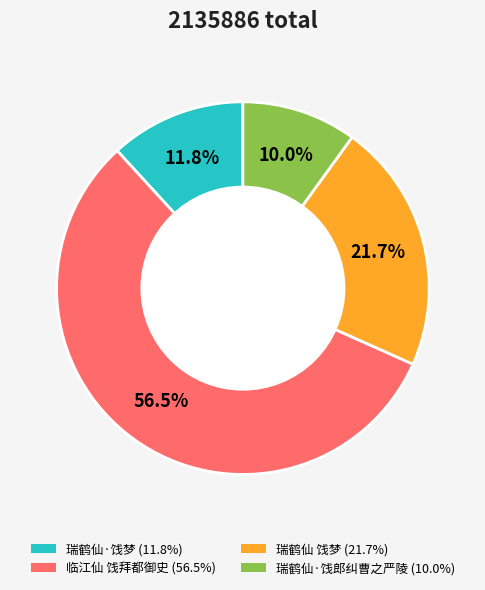

Is it true that 瑞鹤仙·饯梦 is 12% of the pie?

True